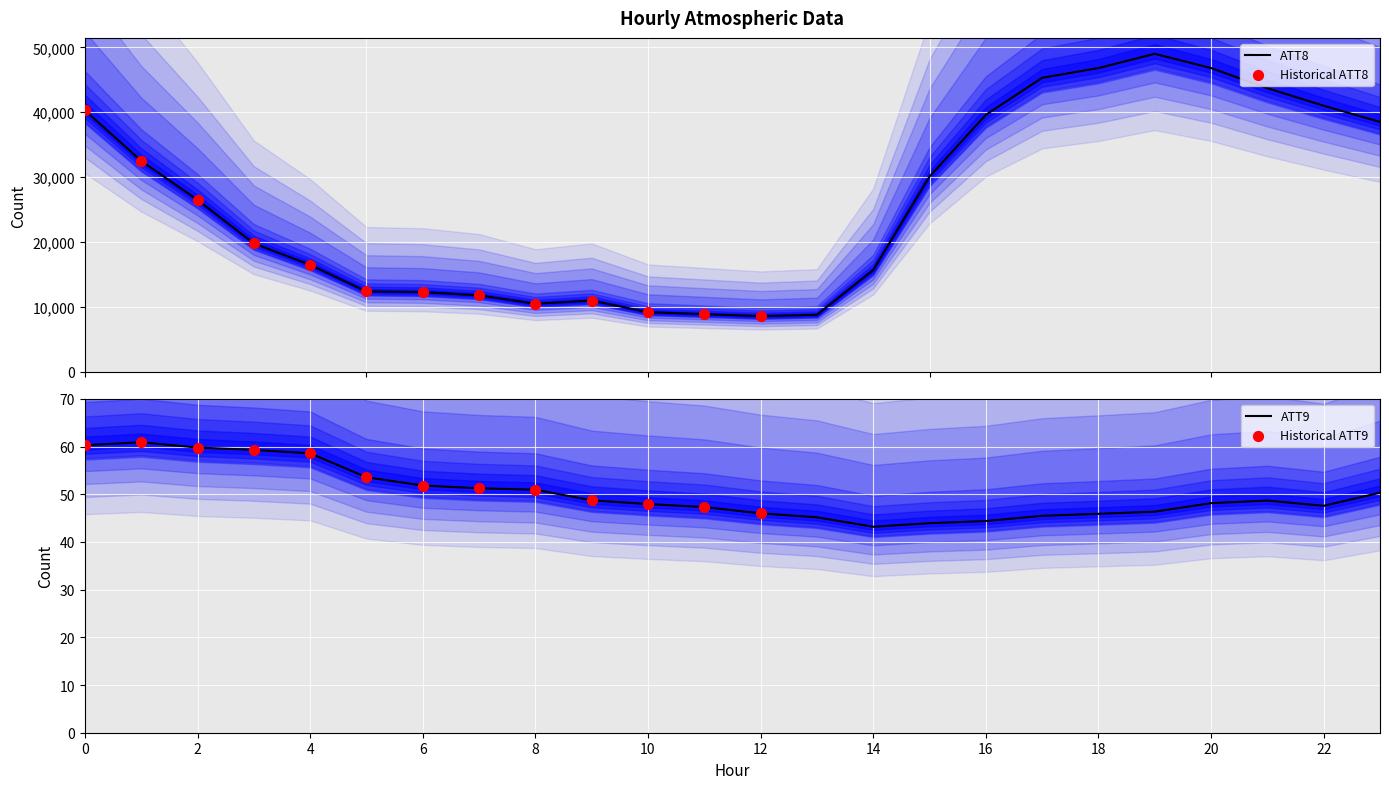

Which series has the largest total across all categories?

ATT8